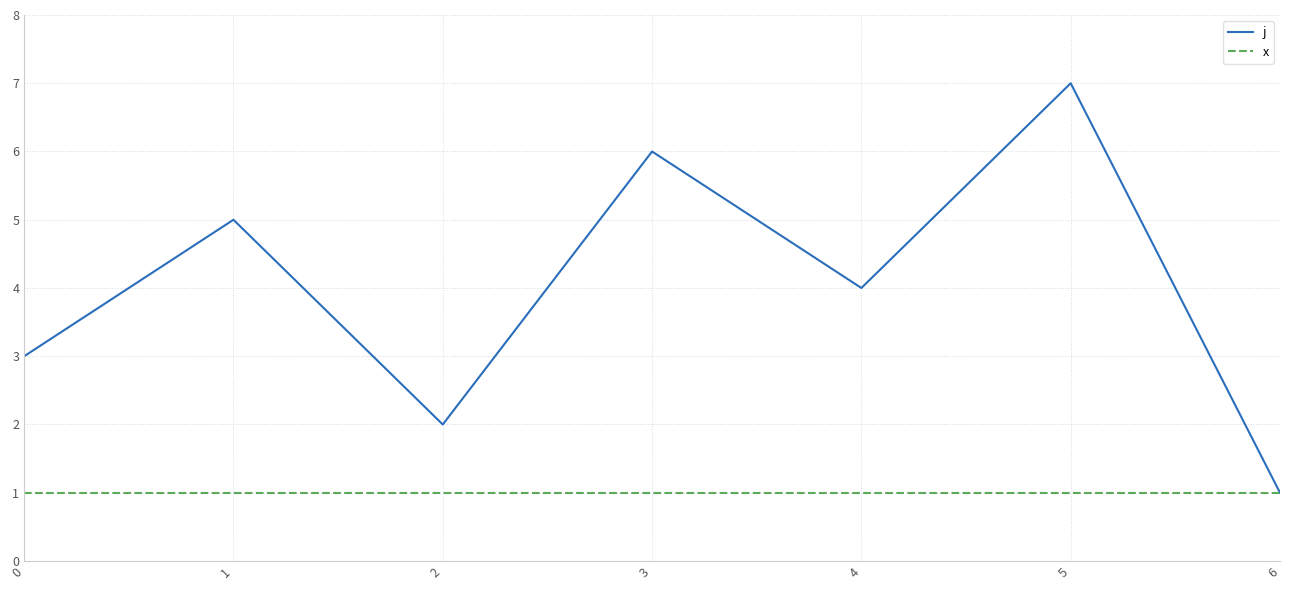

Where is the first local maximum for j?

1